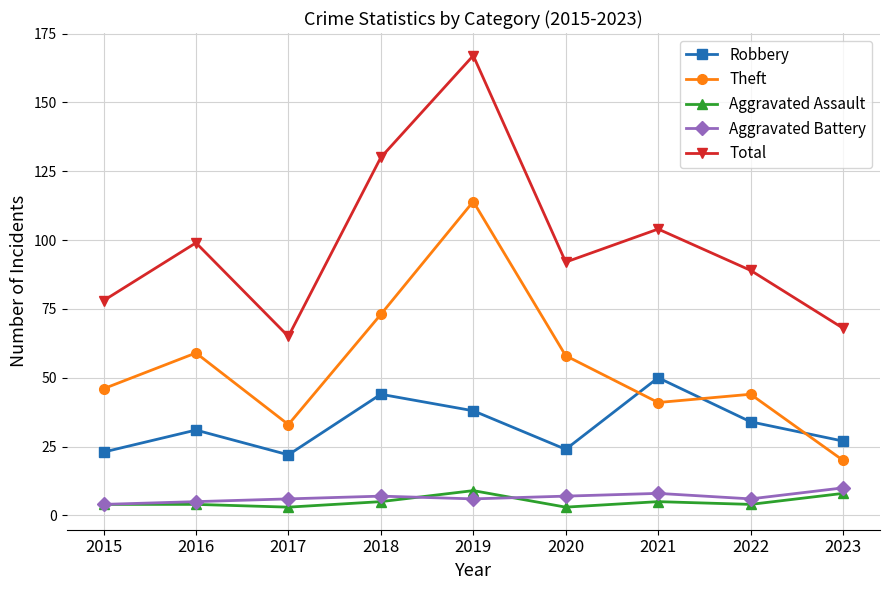

Where is the first local maximum for Robbery?

2016